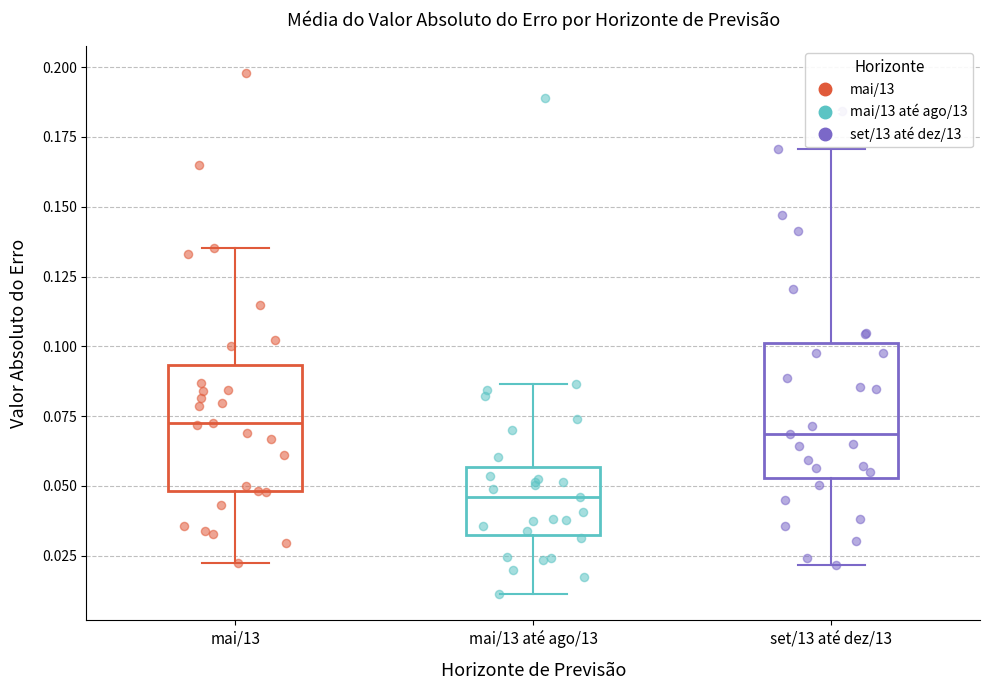

Which box has the lowest median line?

mai/13 até ago/13